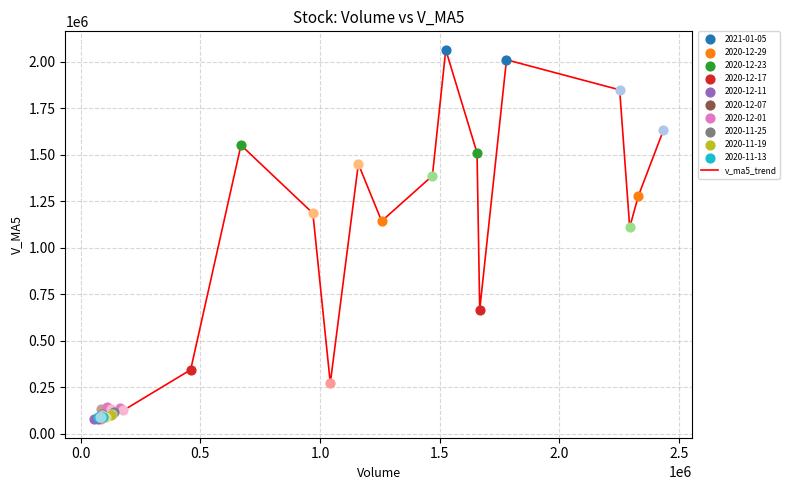

What is the difference between the maximum and minimum values?

1987713.5